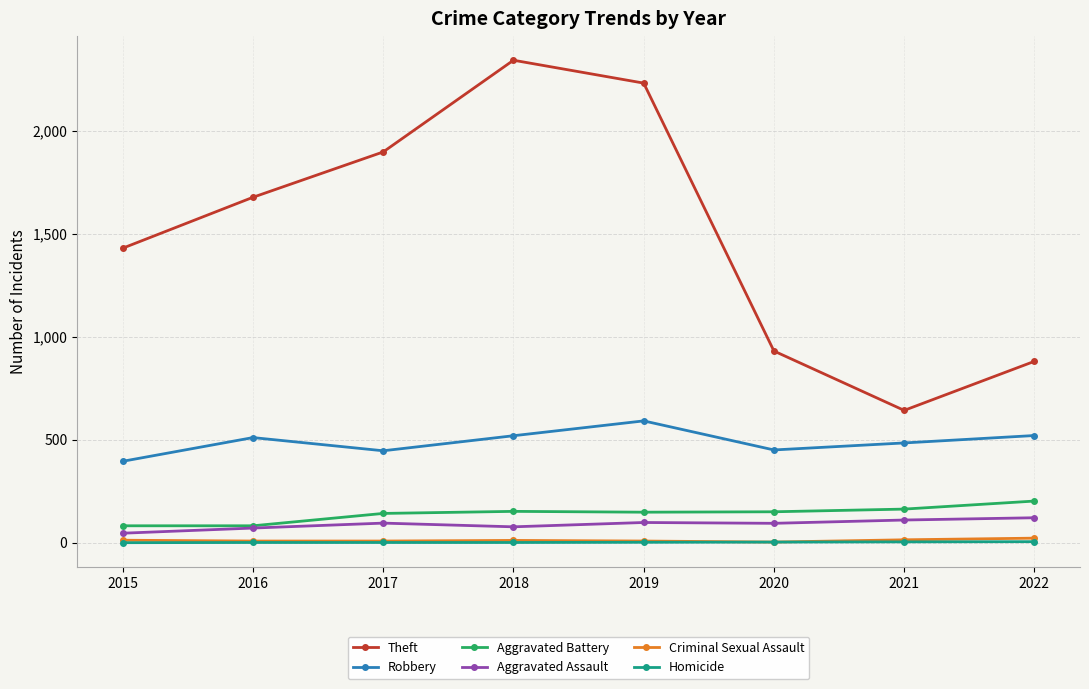

What is the value of the Aggravated Battery point at the 5th from the left?

148